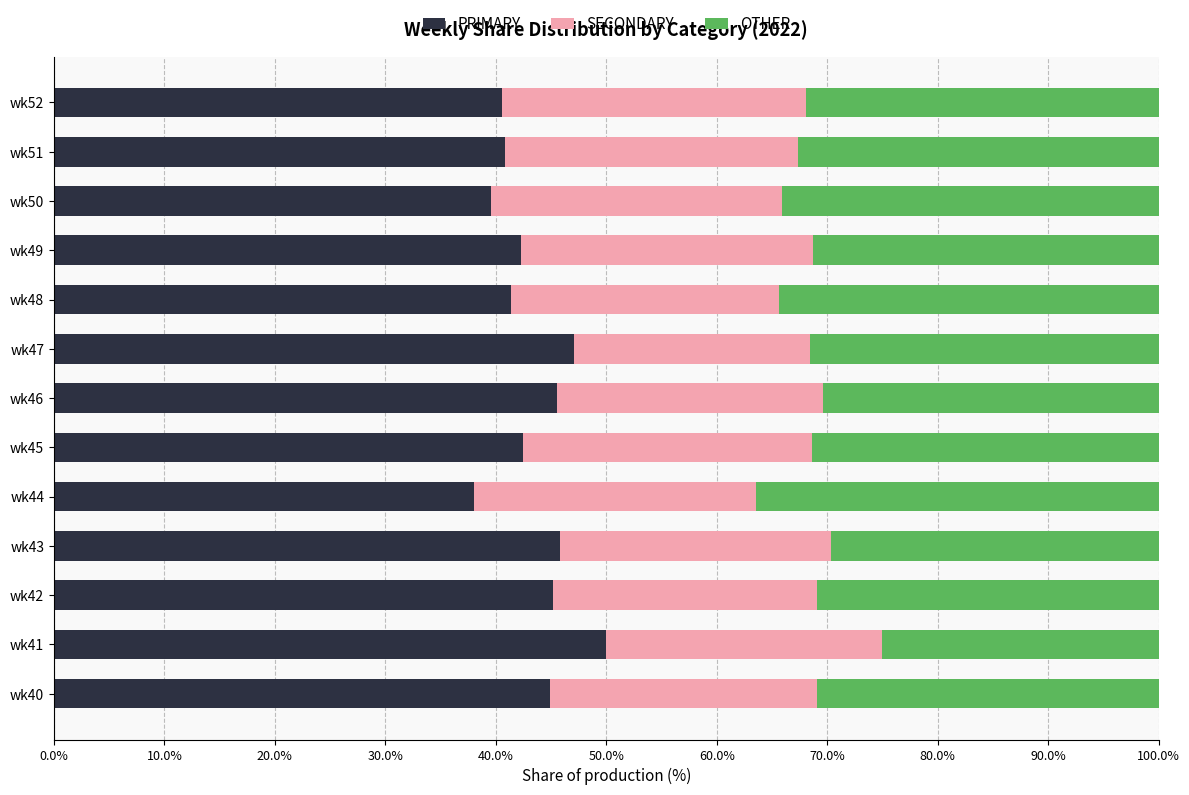

What is the lowest value of the PRIMARY series?

38.0